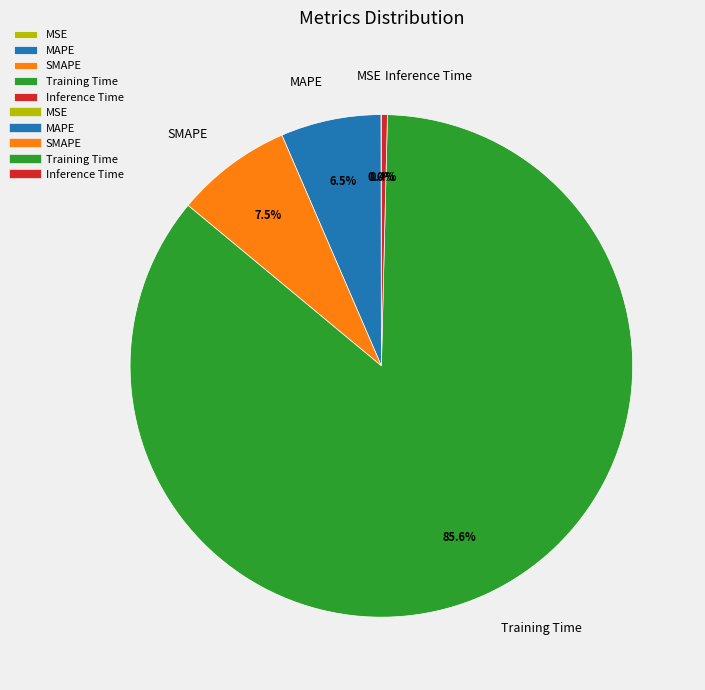

To the nearest percent, what is the difference between the Training Time and MAPE slice percentages?

79%